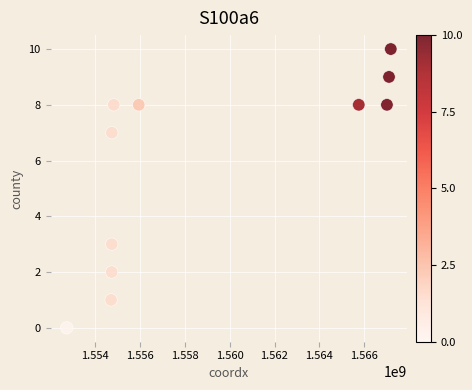

What is the average X value?

1559050686